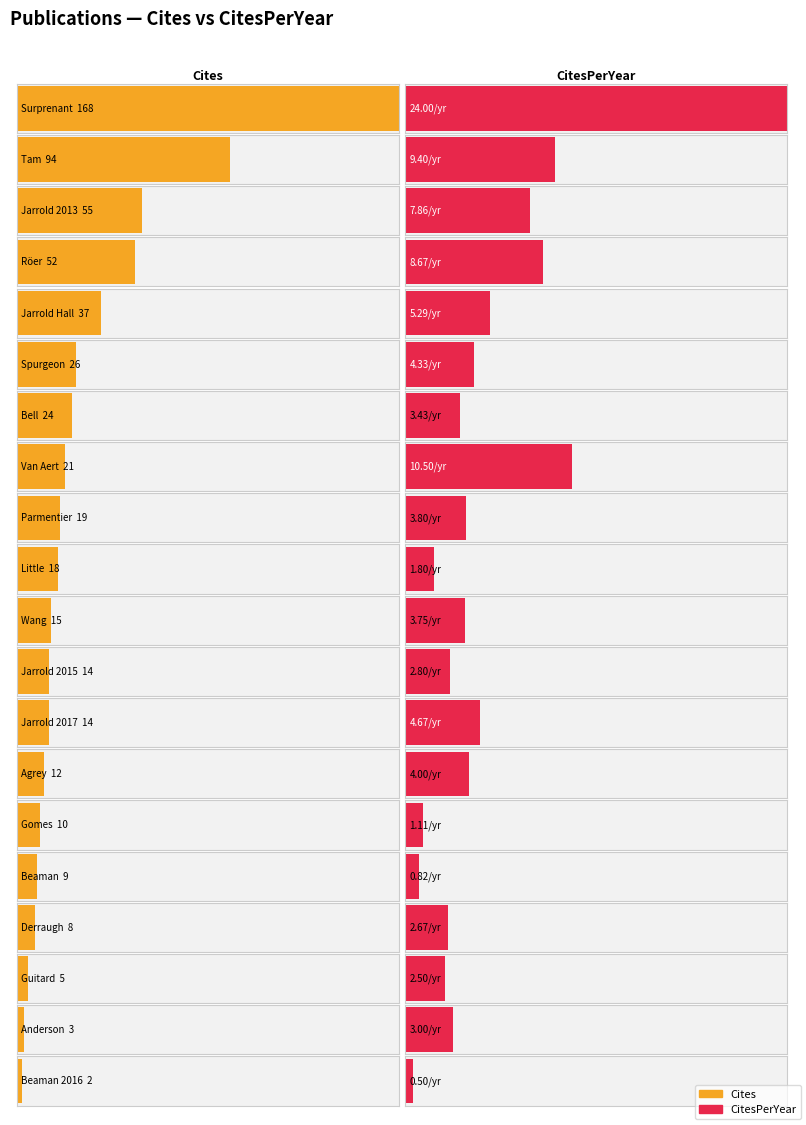

How many data points in CitesPerYear are less than 3?

7